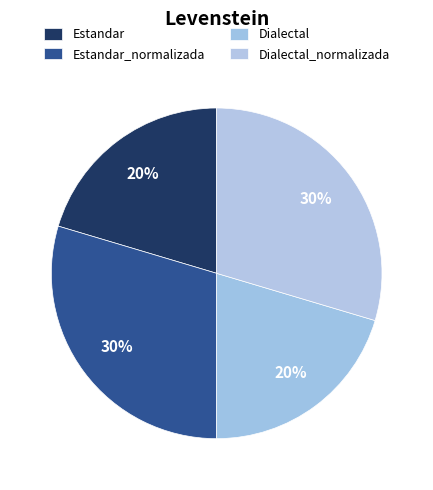

Count the number of slices in the pie.

4